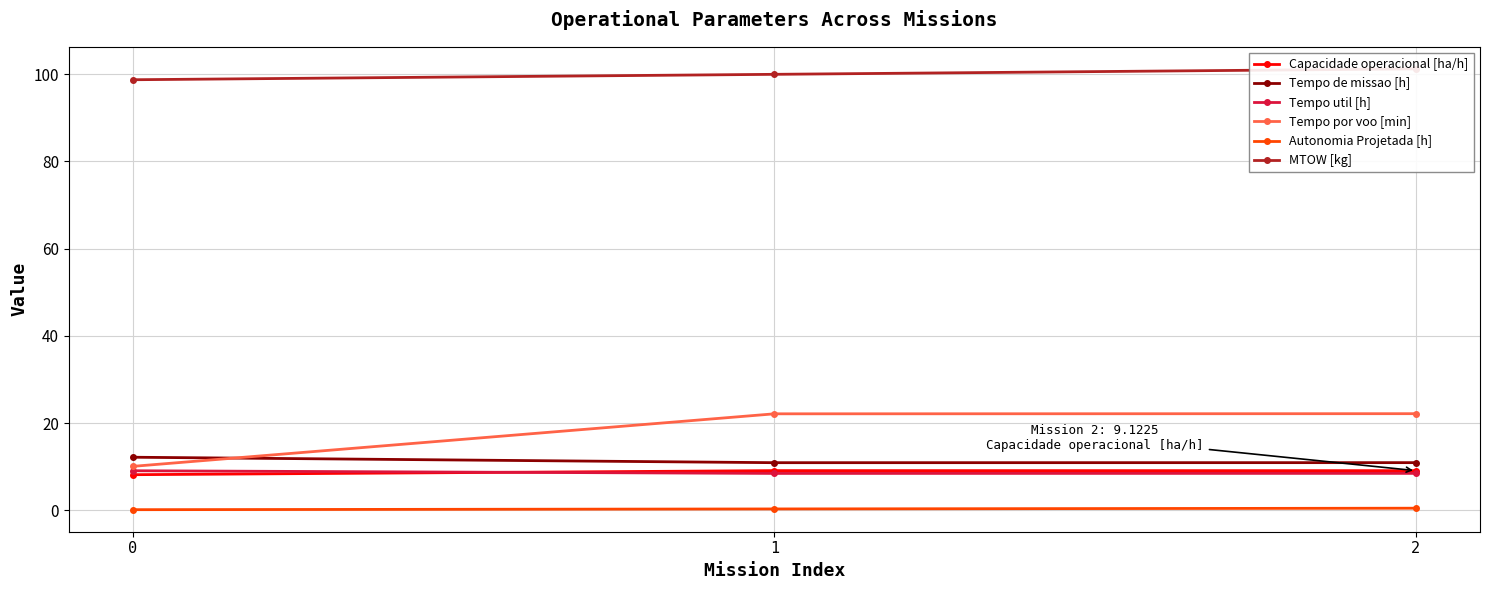

Reading left to right, list all the values displayed in this chart.

Capacidade operacional [ha/h]: 8.2	9.1	9.1
Tempo de missao [h]: 12.2	10.9	11.0
Tempo util [h]: 9.1	8.5	8.5
Tempo por voo [min]: 10.1	22.1	22.2
Autonomia Projetada [h]: 0.2	0.3	0.5
MTOW [kg]: 98.7	100.0	101.2